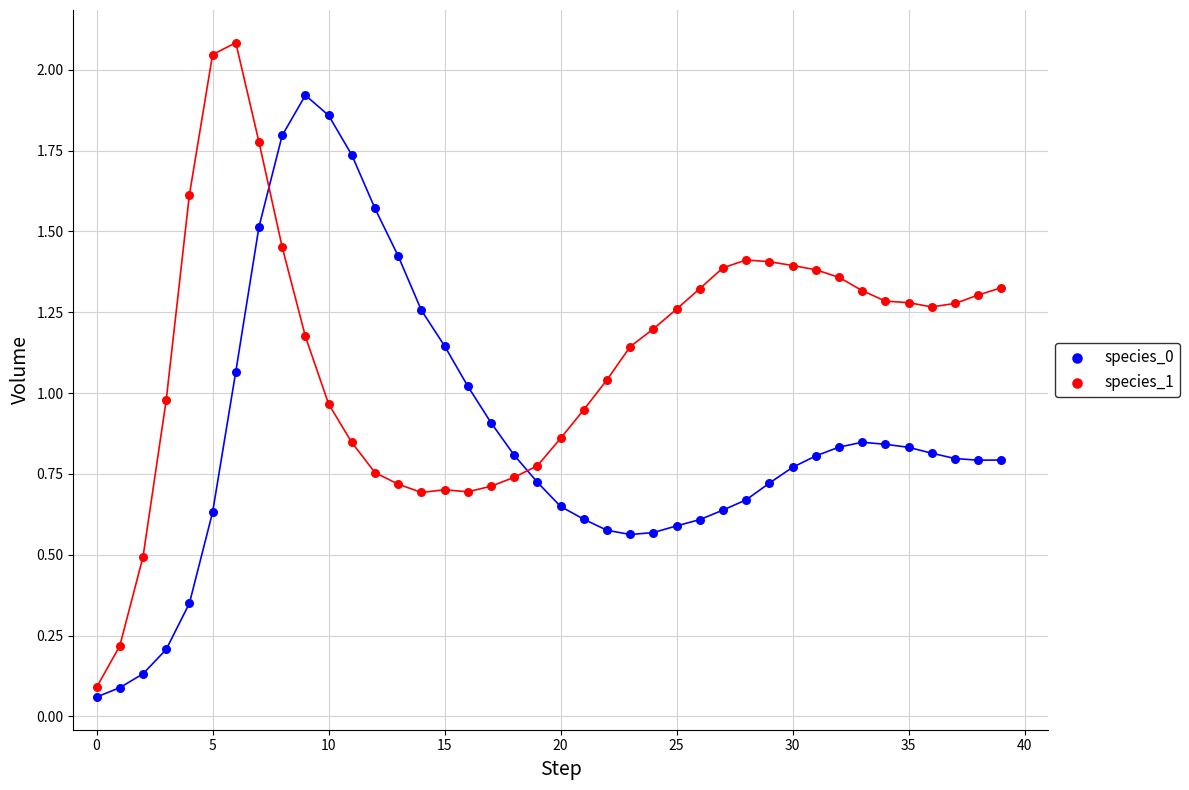

Which series has the largest Y range (max minus min)?

species_1